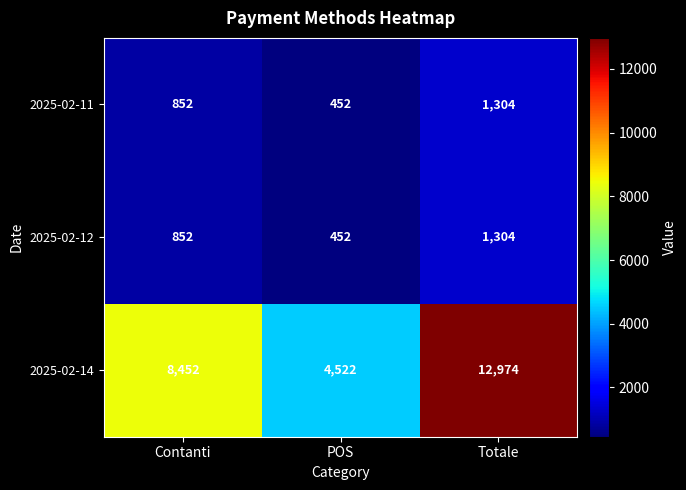

Reading left to right, transcribe all the data shown in this chart.

2025-02-11: Contanti=852	POS=452	Totale=1304
2025-02-12: Contanti=852	POS=452	Totale=1304
2025-02-14: Contanti=8452	POS=4522	Totale=12974